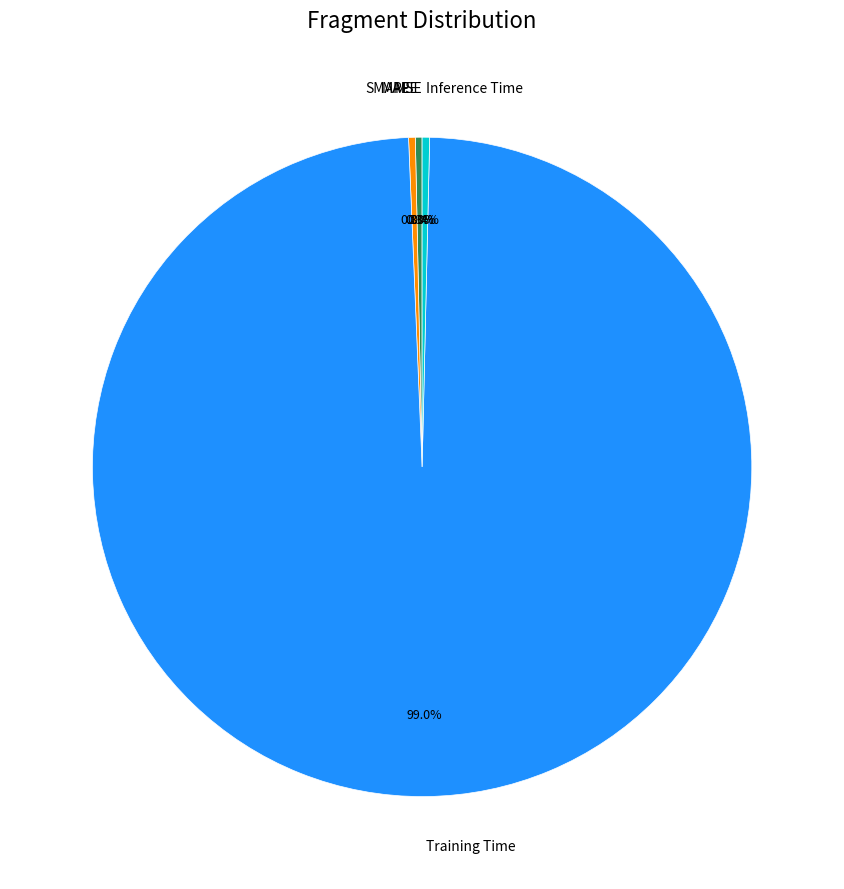

True or false: SMAPE accounts for 6% of the total.

False